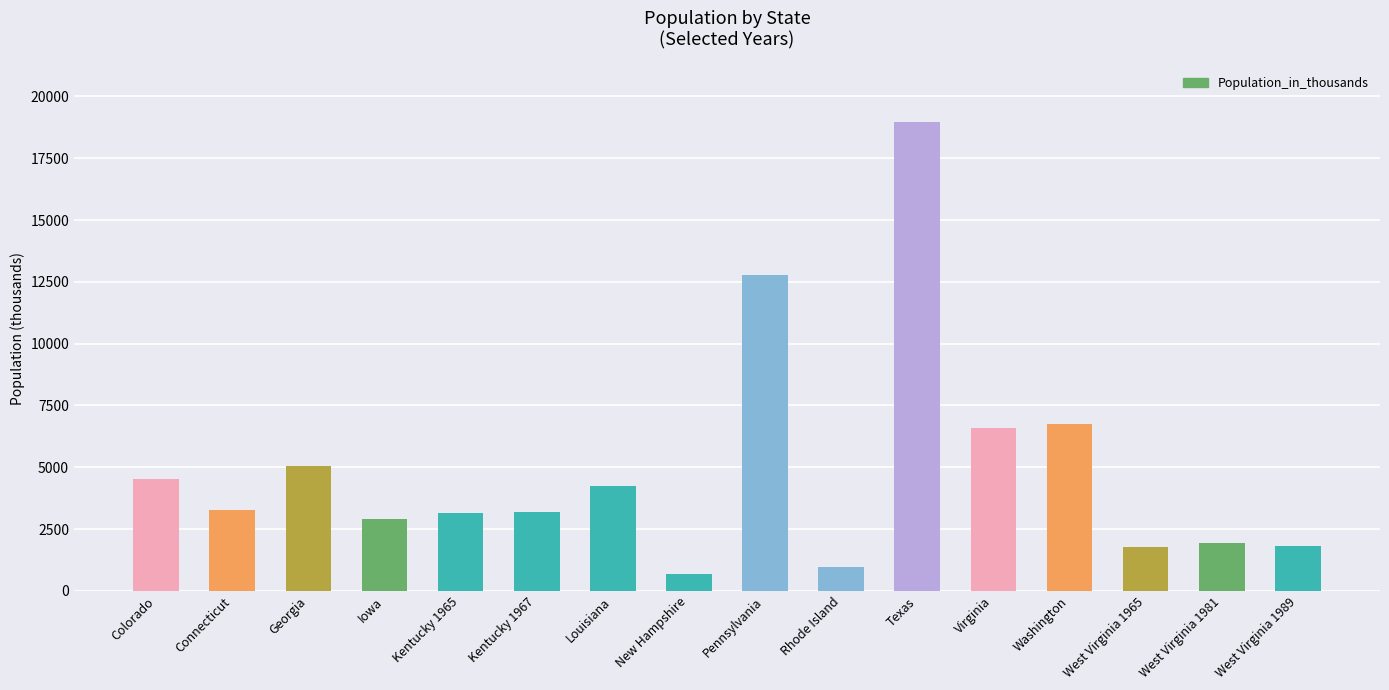

Which label corresponds to the smallest value in the chart?

New Hampshire